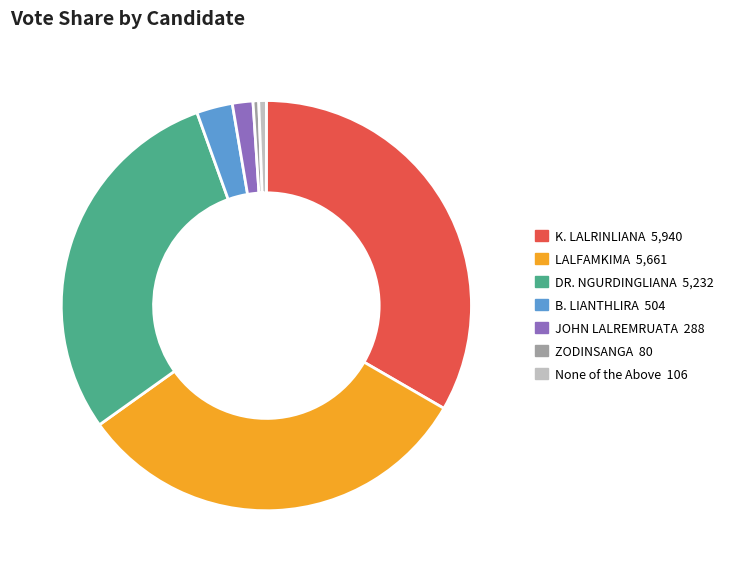

The B. LIANTHLIRA slice represents 3% of the pie. True or false?

True